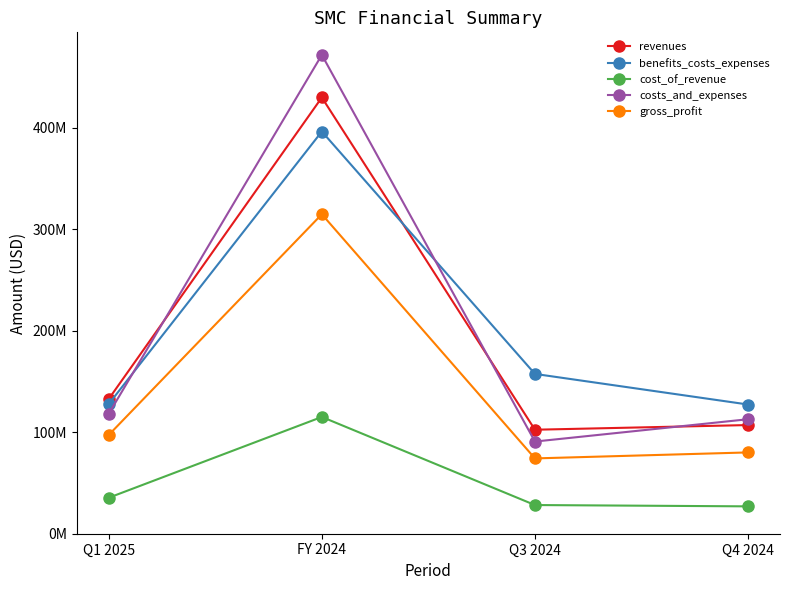

What is the average value of the revenues series?

192937250